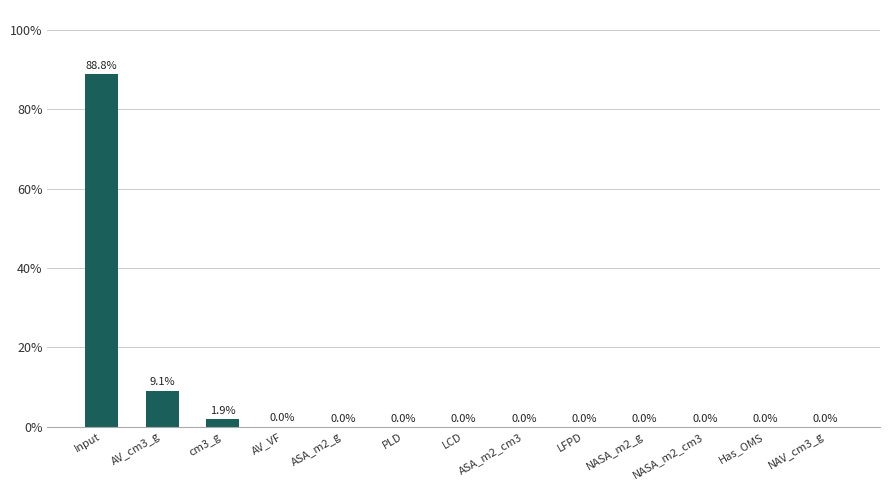

What position from the left is cm3_g?

3